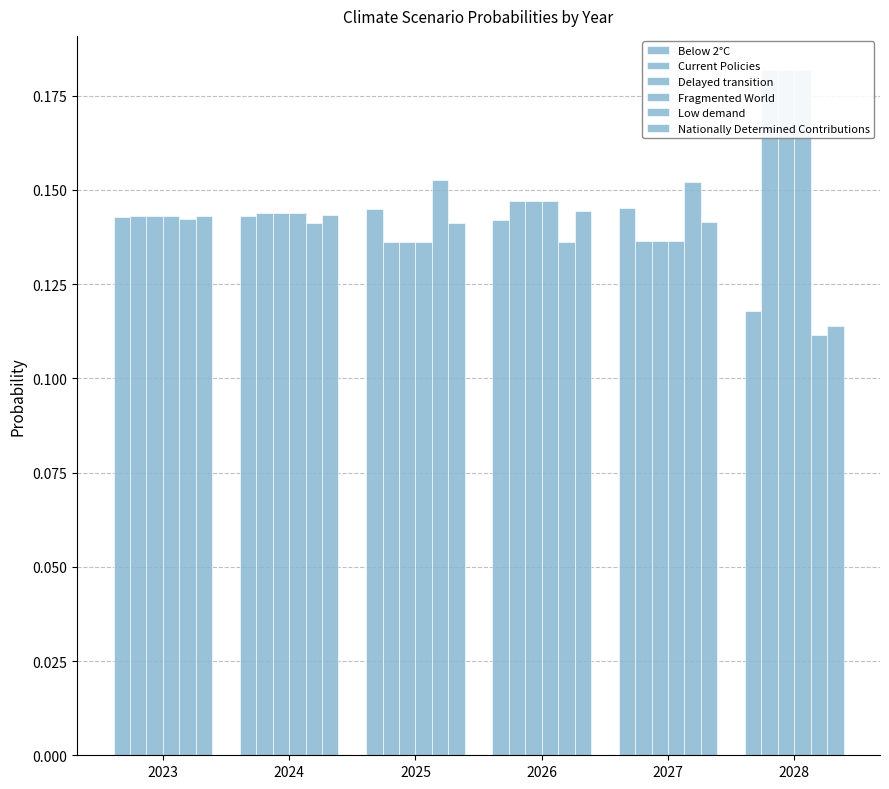

Is it true that Fragmented World equals 0.1 at 2024?

True